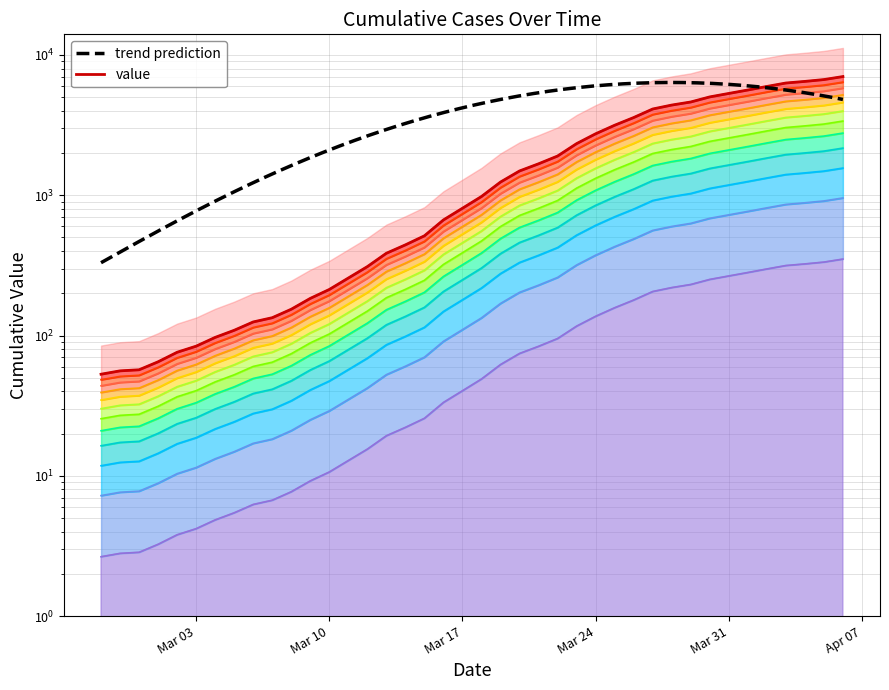

Approximately how many times larger is the value at 2020-03-20 compared to 2020-03-22?

0.8